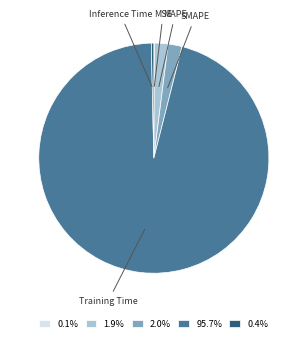

What is the largest slice in the pie chart?

Training Time